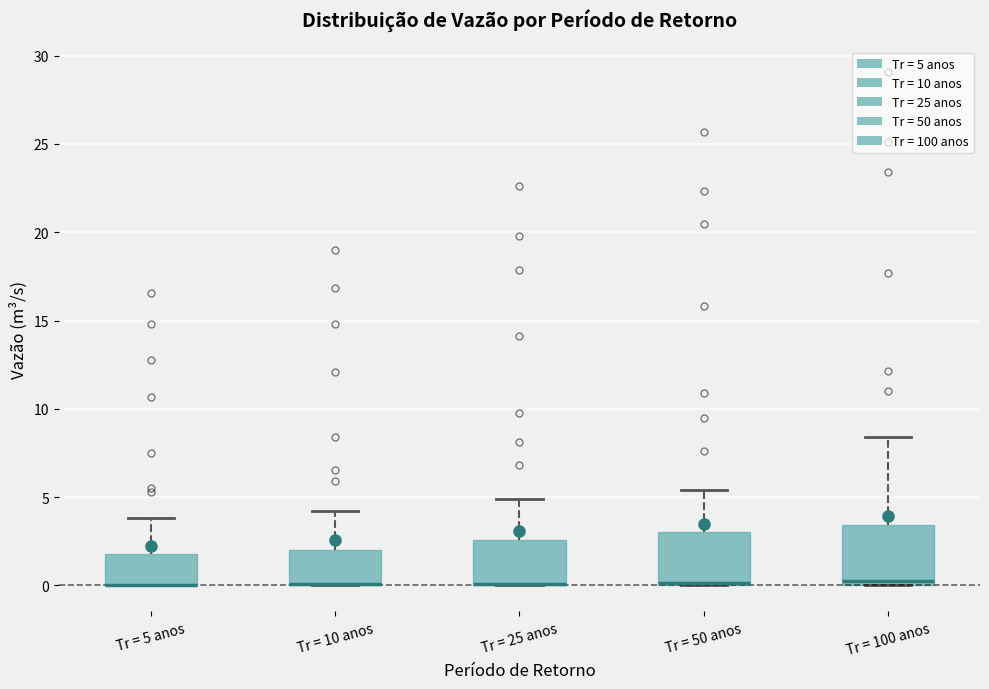

Reading left to right, read every box against the y-axis: the position of its median line, the range the box covers, and the ends of its whiskers. The values are not printed on the chart, so give them approximately, as read against the axis.

Tr = 5 anos: median 0.0 (drawn on the box's lower edge), box 0.0 to 2.0, whiskers 0.0 to 4.0
Tr = 10 anos: median 0.0 (drawn on the box's lower edge), box 0.0 to 2.0, whiskers 0.0 to 4.0
Tr = 25 anos: median 0.0 (drawn on the box's lower edge), box 0.0 to 2.5, whiskers 0.0 to 5.0
Tr = 50 anos: median 0.0 (just above the box's lower edge), box 0.0 to 3.0, whiskers 0.0 to 5.5
Tr = 100 anos: median 0.0 (just above the box's lower edge), box 0.0 to 3.5, whiskers 0.0 to 8.5